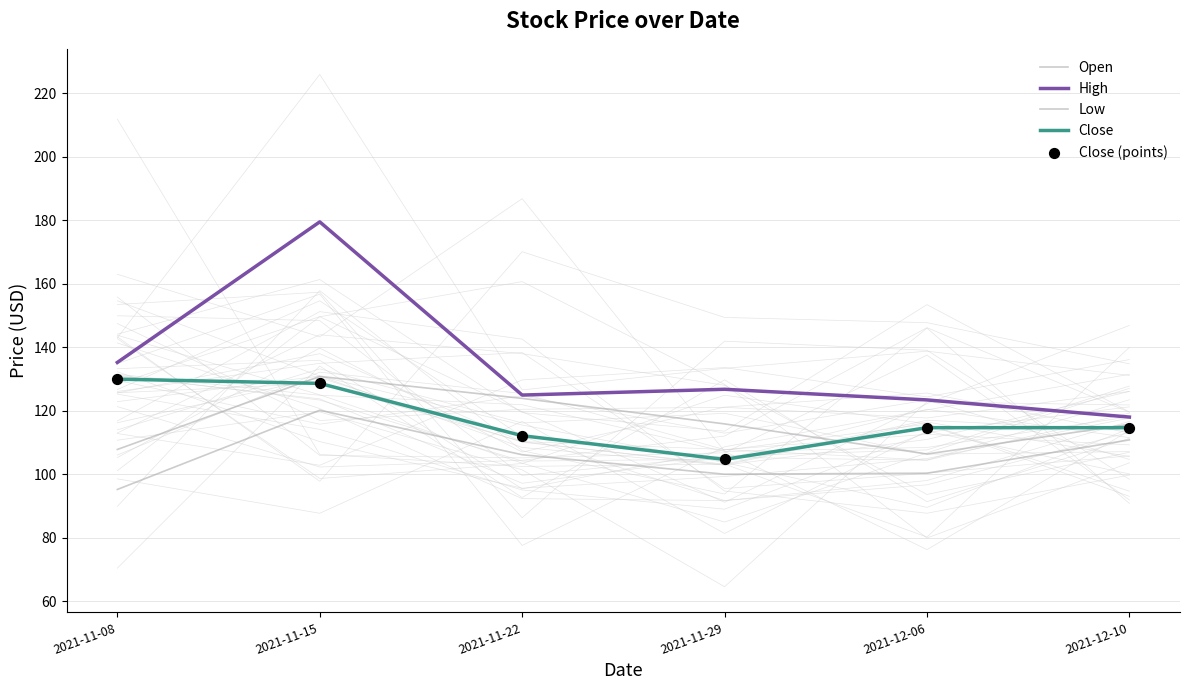

Which series contains the highest Y value?

High